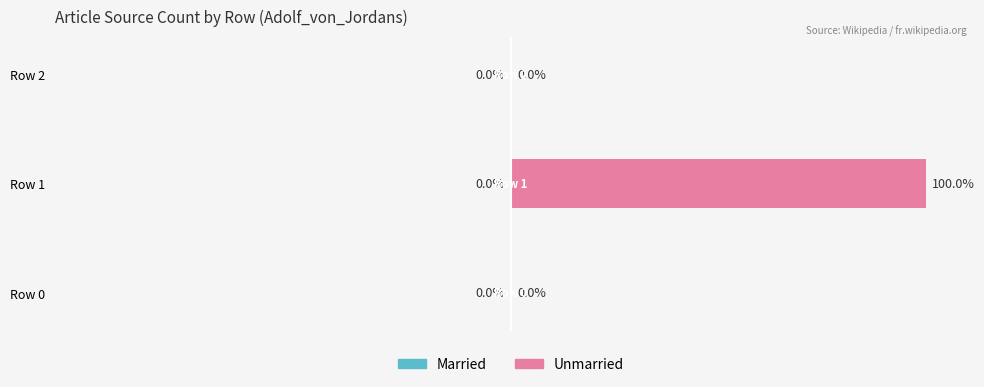

At which category does the chart reach its peak across all series?

Row 1